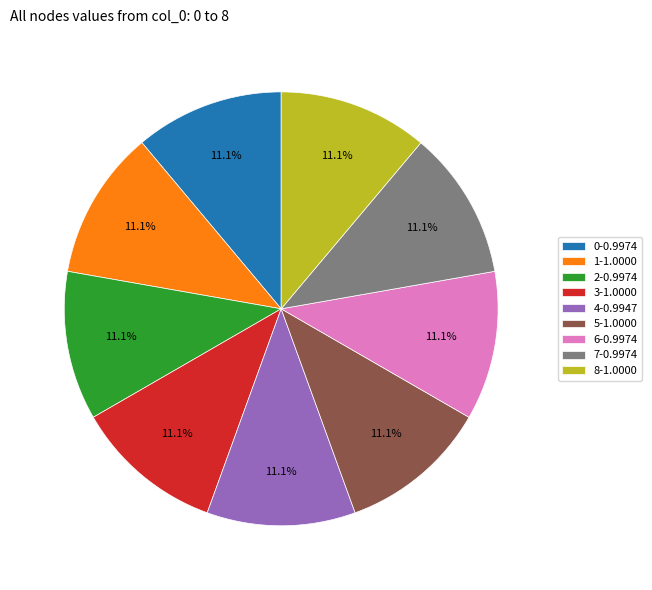

What portion of the pie excludes 8?

88.9%